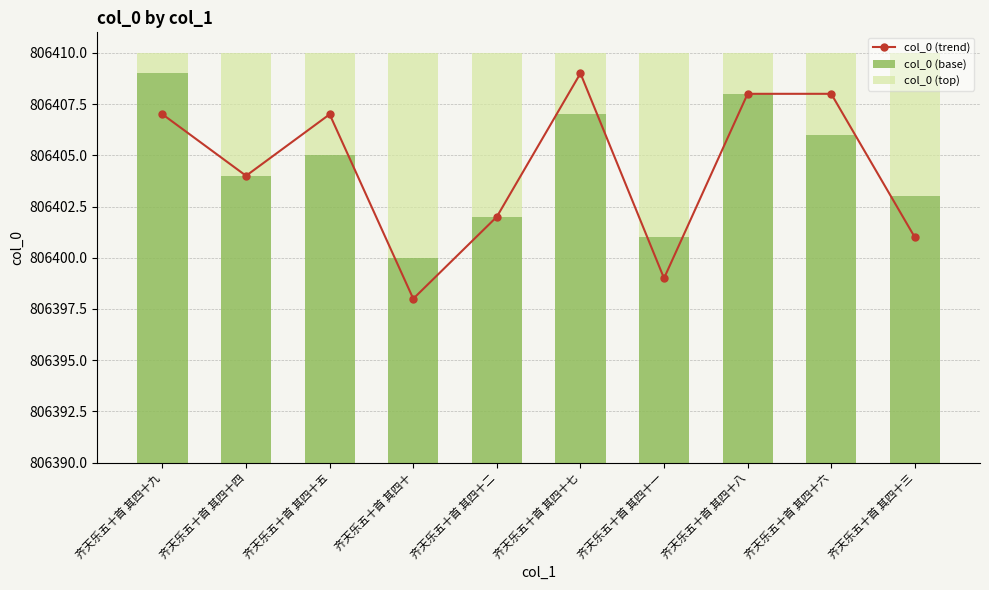

True or false: col_0 (trend) has a value of 806399 at 齐天乐五十首 其四十一.

True